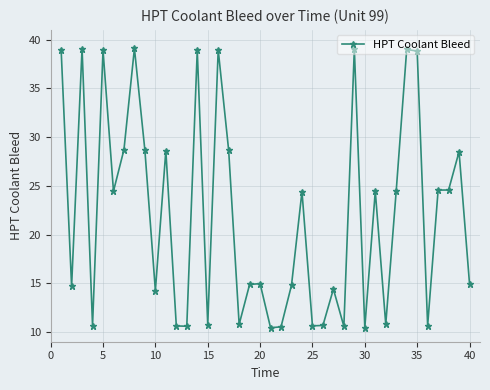

What is the sum of all values?

881.8